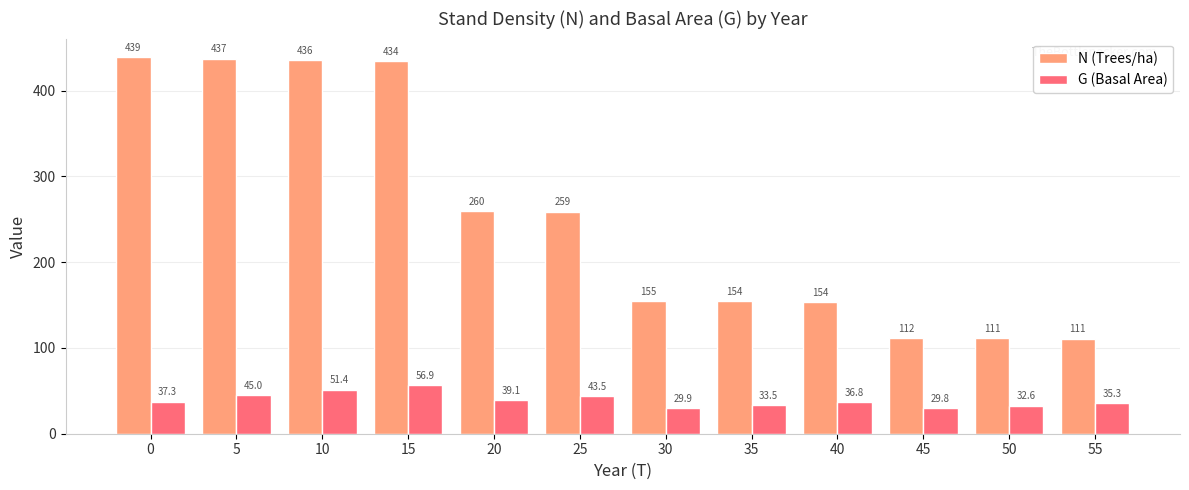

At which category is the sum across all series the highest?

15